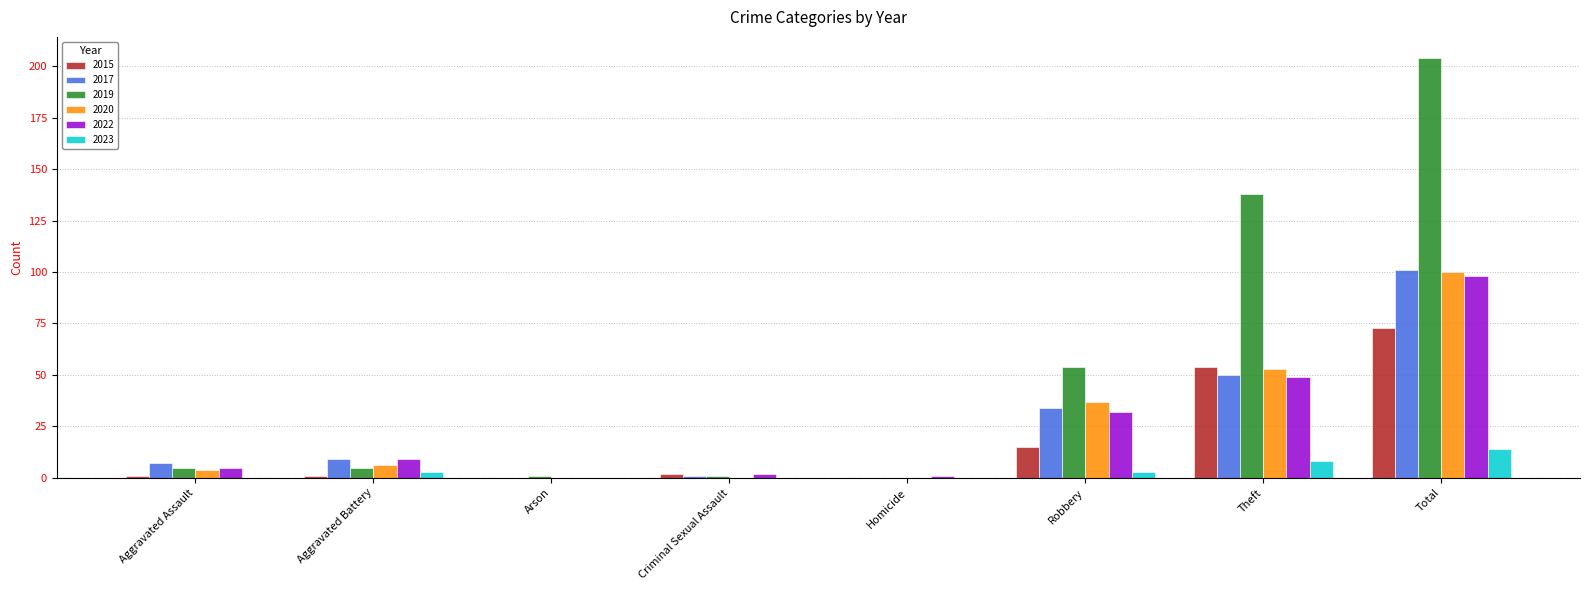

Which series has the largest range (max minus min)?

2019